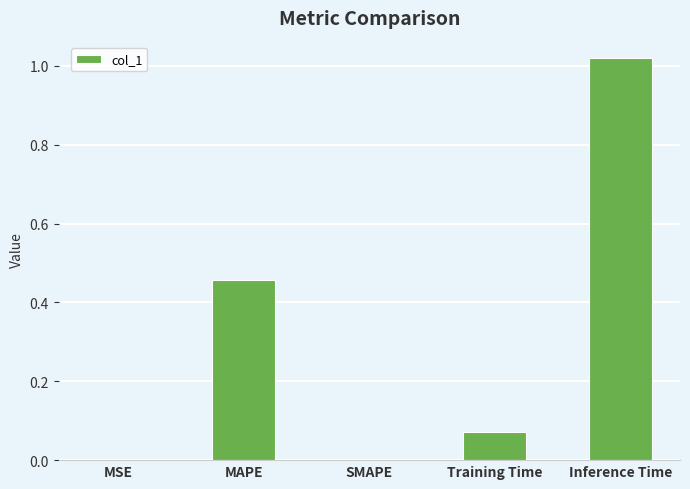

True or false: the data shows 0.5 at Inference Time.

False